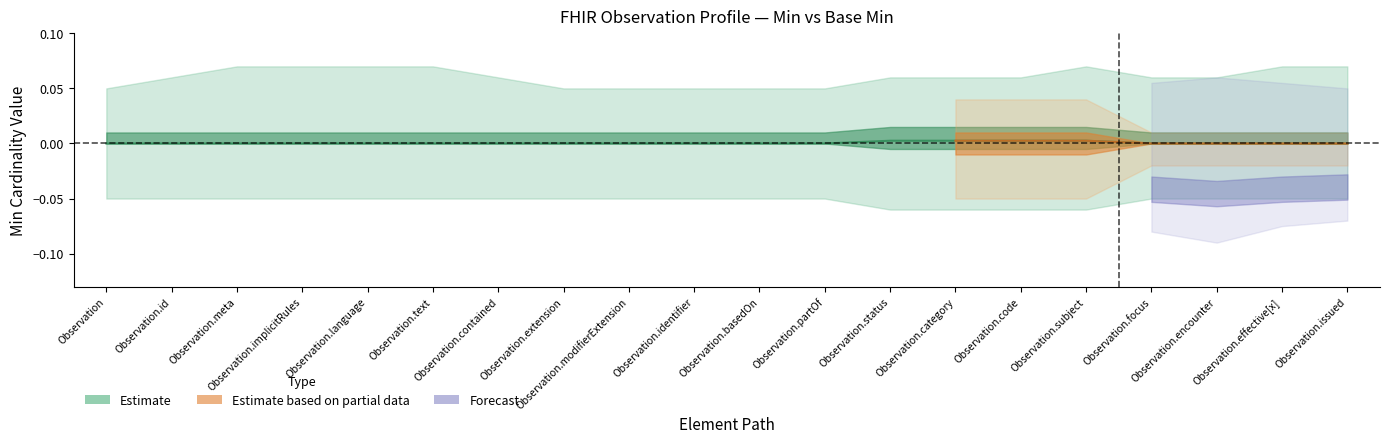

True or false: Estimate and base_min cross at least once.

False